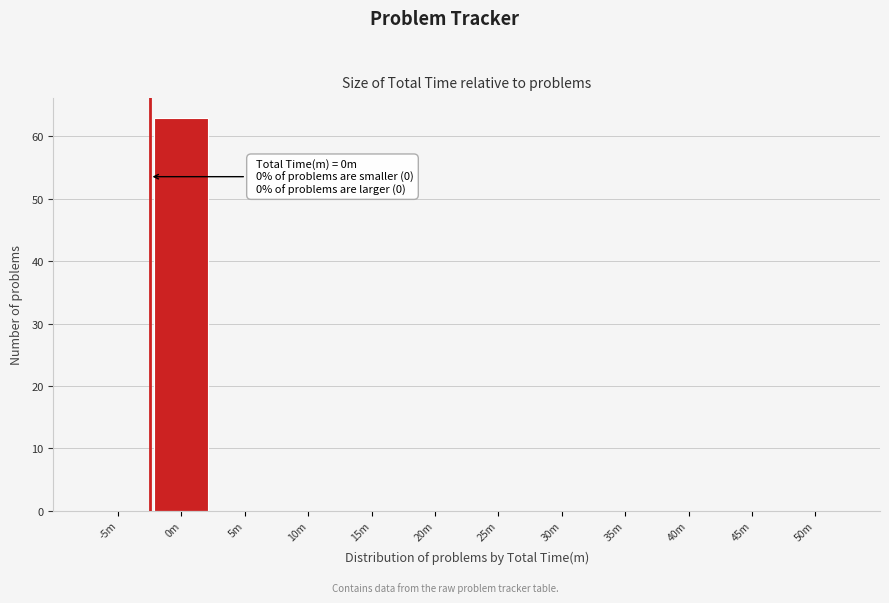

Reading right to left, extract all data points from this chart.

50m=0	45m=0	40m=0	35m=0	30m=0	25m=0	20m=0	15m=0	10m=0	5m=0	0m=63	-5m=0